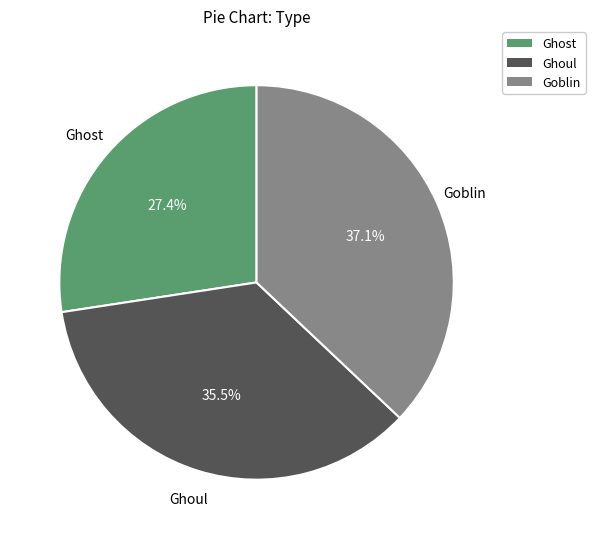

What percentage do Goblin and Ghost together represent?

64.5%